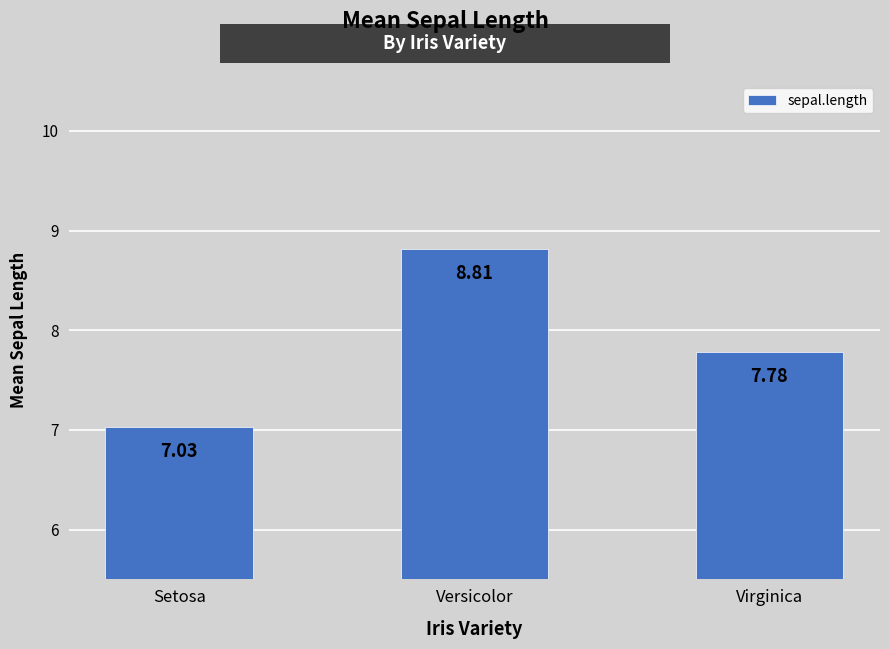

Reading left to right, extract all data points from this chart.

7.0	8.8	7.8